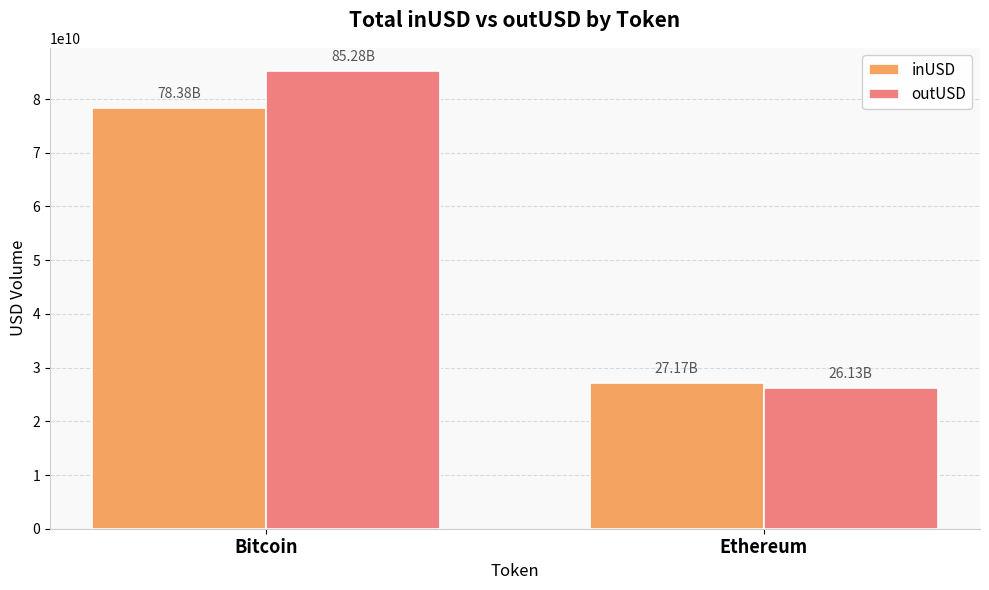

At how many categories does at least one series exceed 46501039585?

1